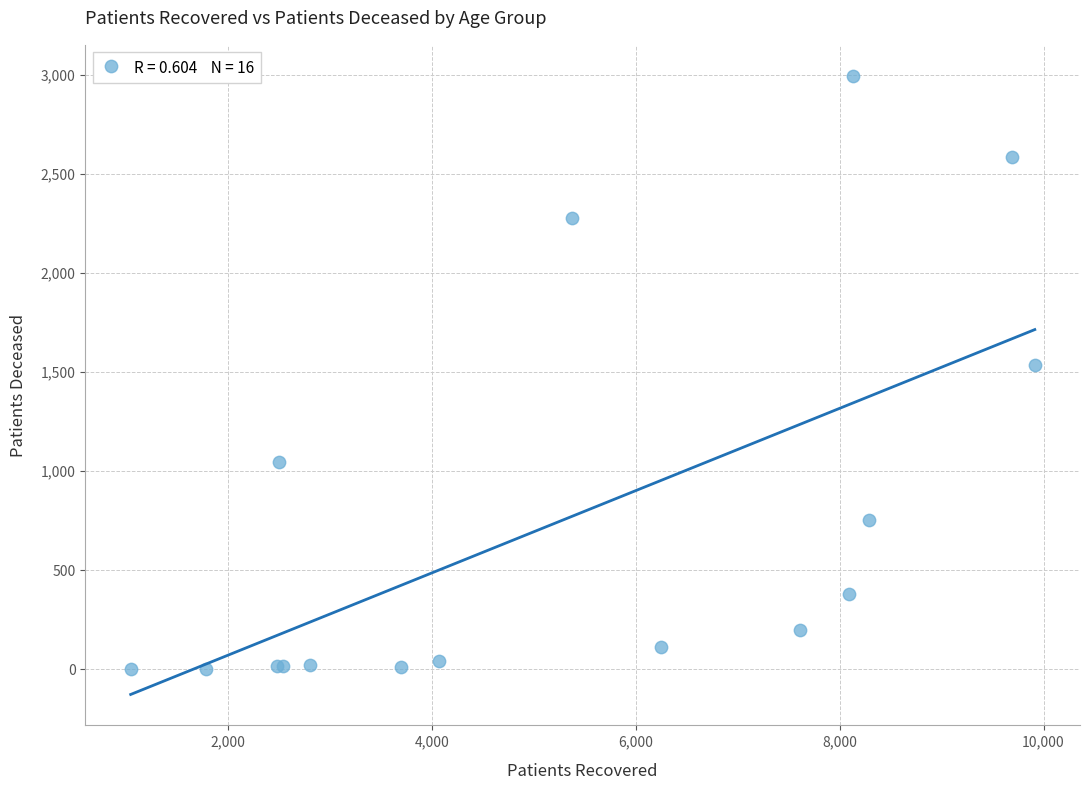

What Y value in the scatter plot is closest to 1498?

1534